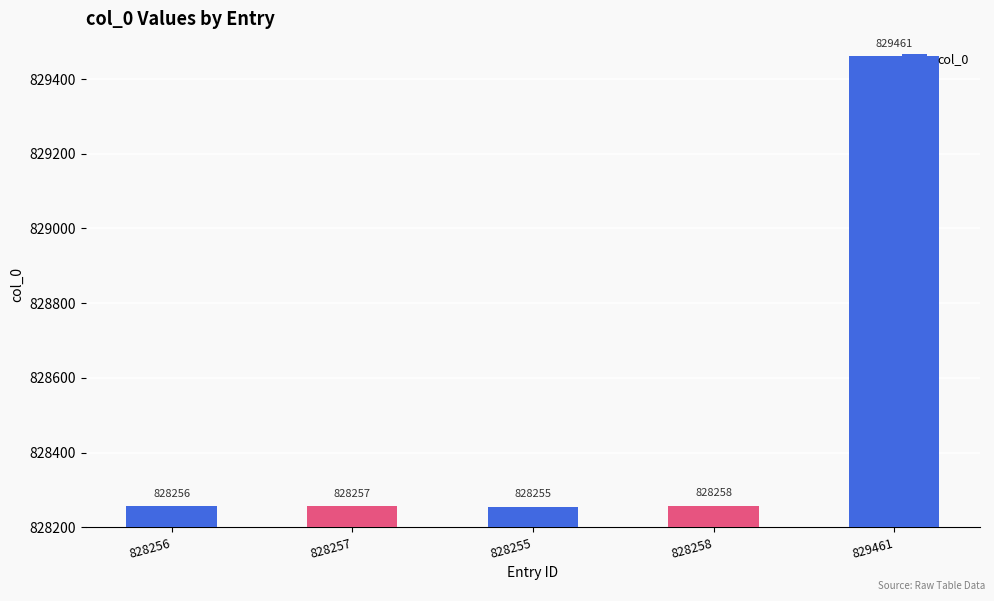

How many bars are there in total?

5